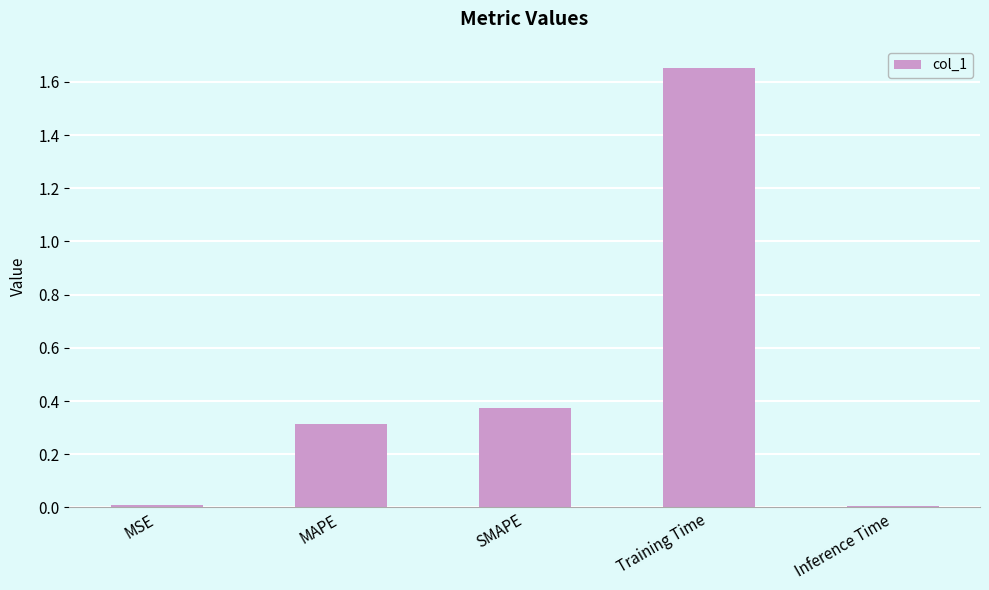

What is the label of the 3rd bar from the right?

SMAPE